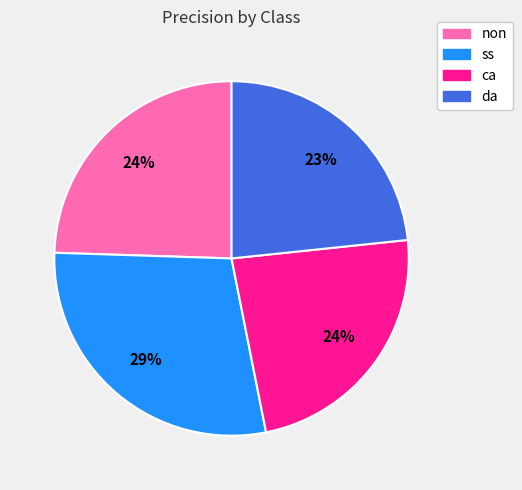

Is ca the majority of the pie?

No